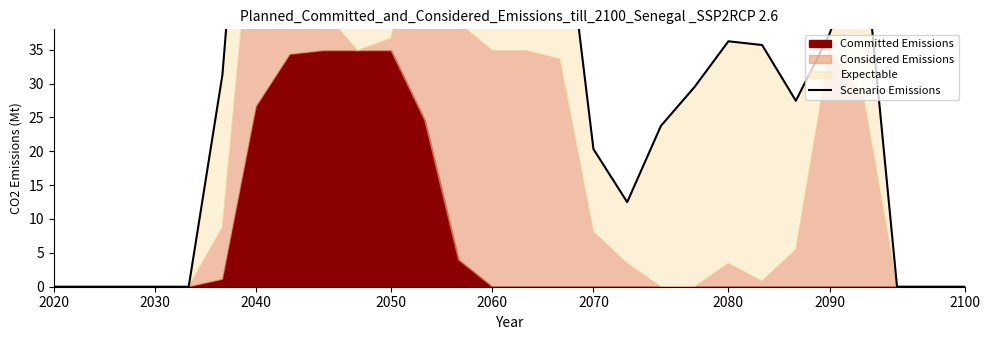

Reading left to right, what are all the values shown in this chart?

0.0	0.0	0.0	0.0	0.0	31.3	93.1	84.1	74.8	42.7	69.2	92.9	51.5	59.0	64.0	61.4	20.3	12.5	23.7	29.5	36.2	35.7	27.5	37.3	51.5	0.0	0.0	0.0